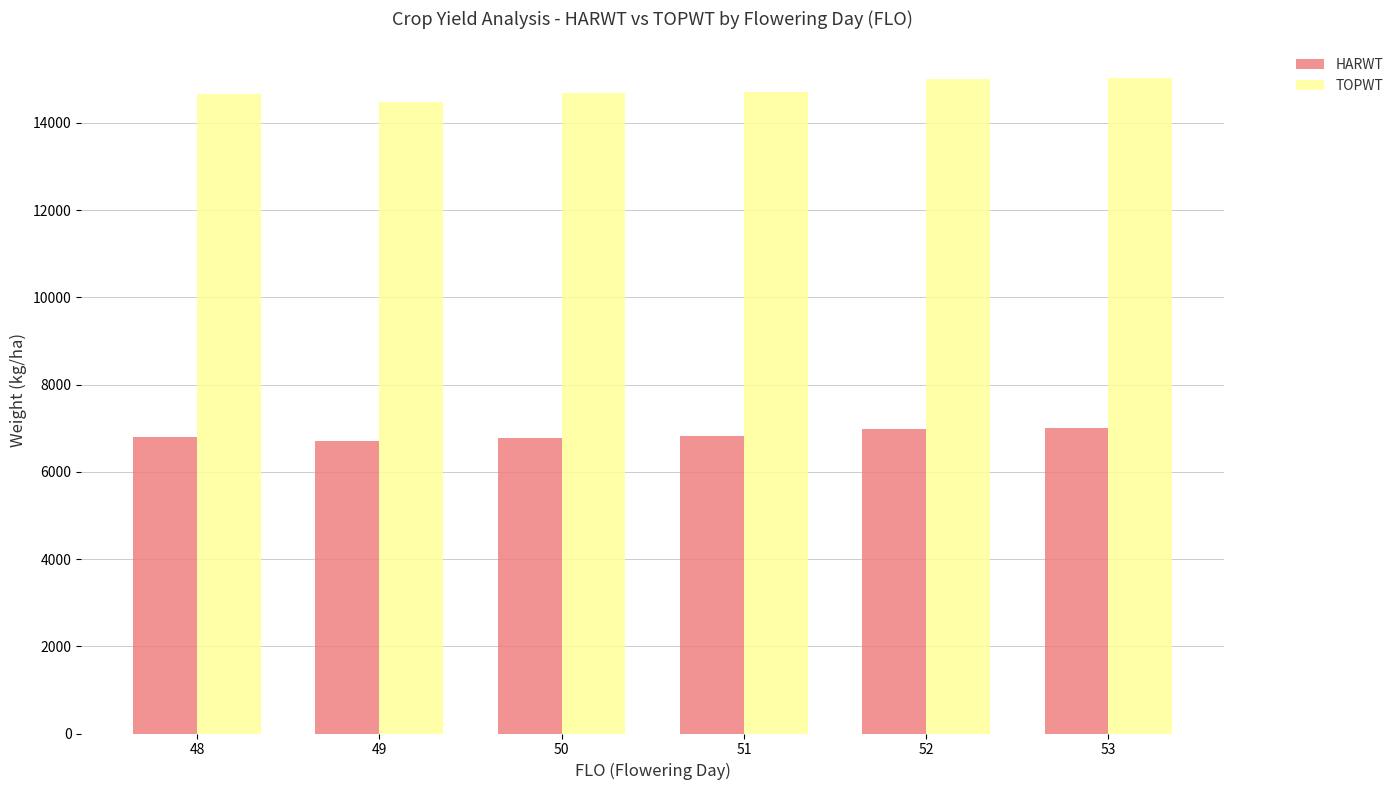

Which series has the largest range (max minus min)?

TOPWT